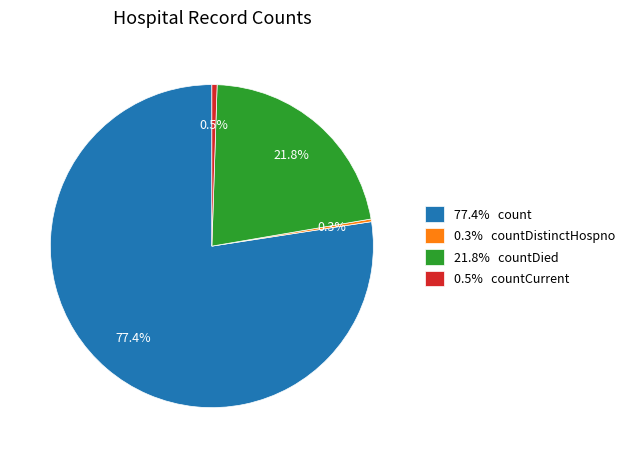

Which slice represents more than half of the pie?

77.4% count